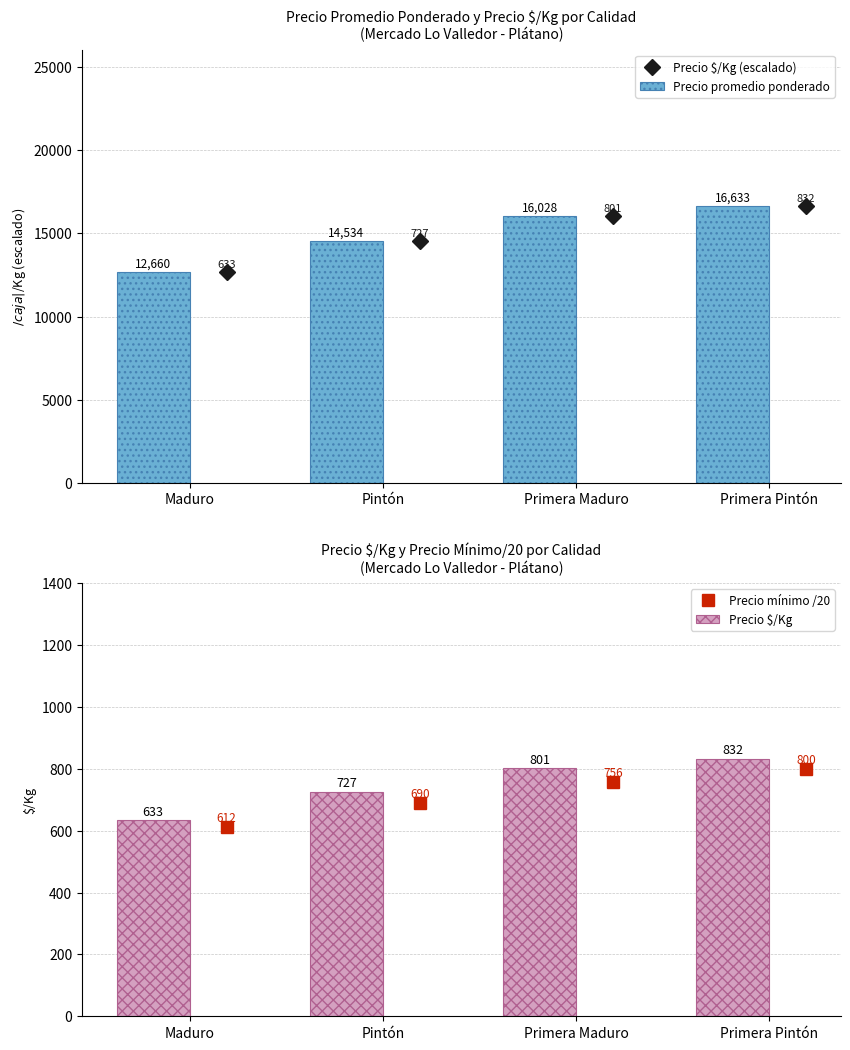

How many values in the Precio $/Kg series exceed 801?

2